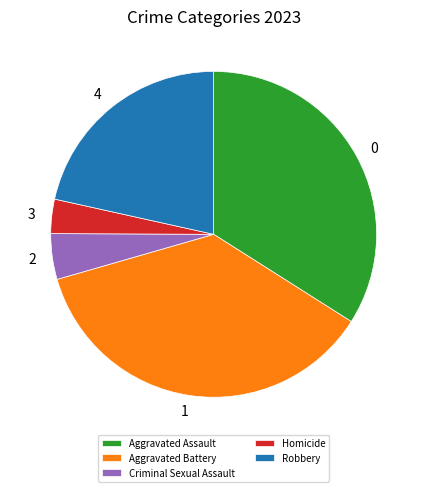

How many slices are in this pie chart?

5